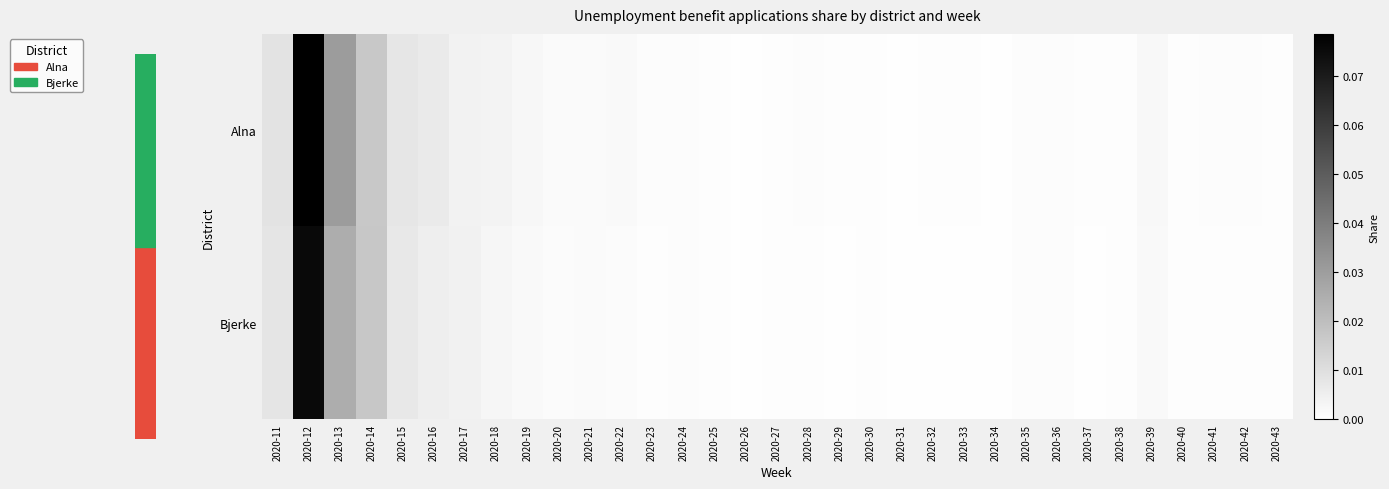

Rank the series by their average value, from lowest to highest.

Bjerke, Alna